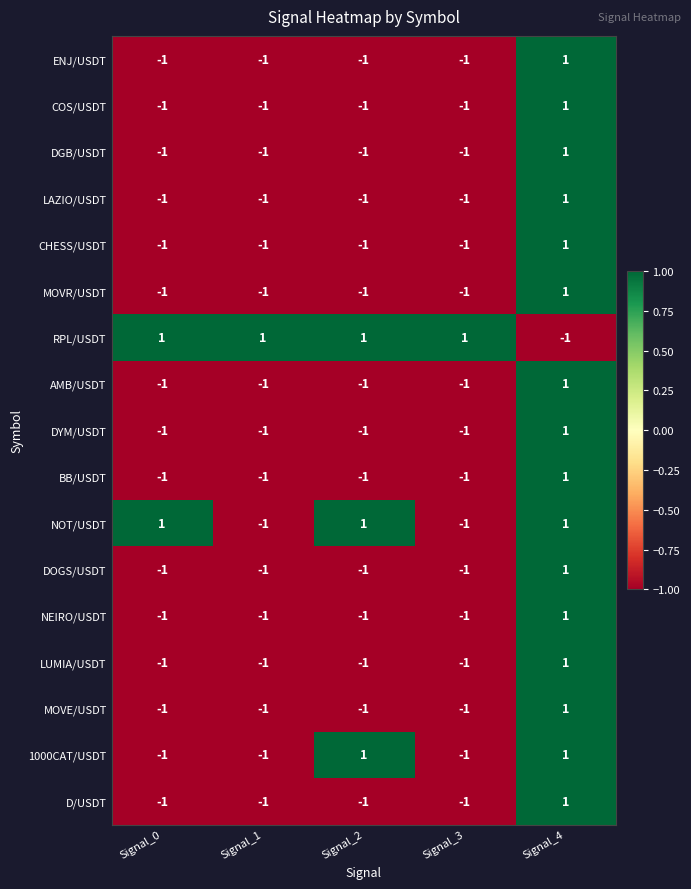

Which series changed the most between Signal_0 and Signal_2?

1000CAT/USDT